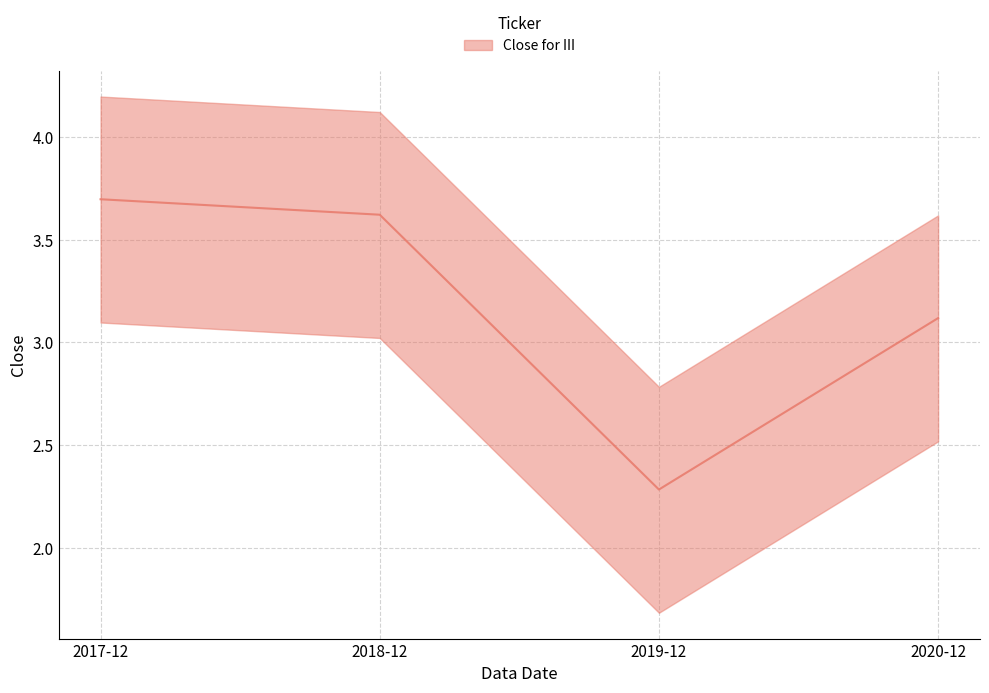

What is the sum of all values?

12.7